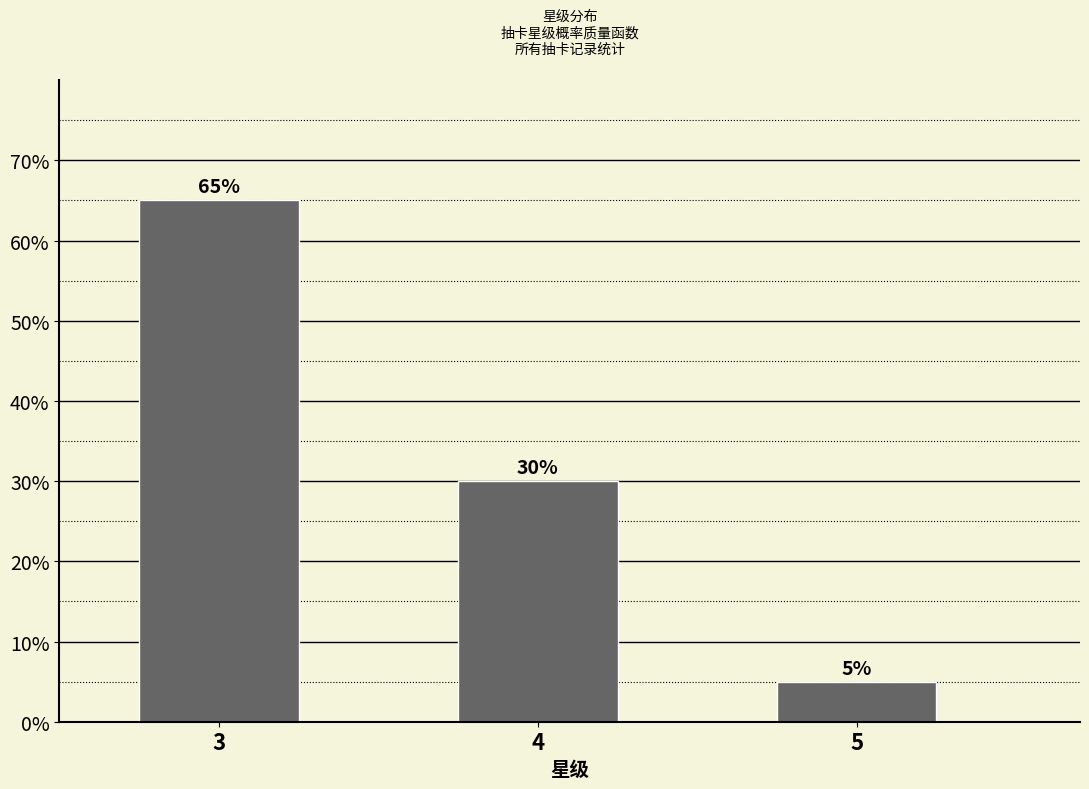

Reading left to right, extract all data points from this chart.

65	30	5